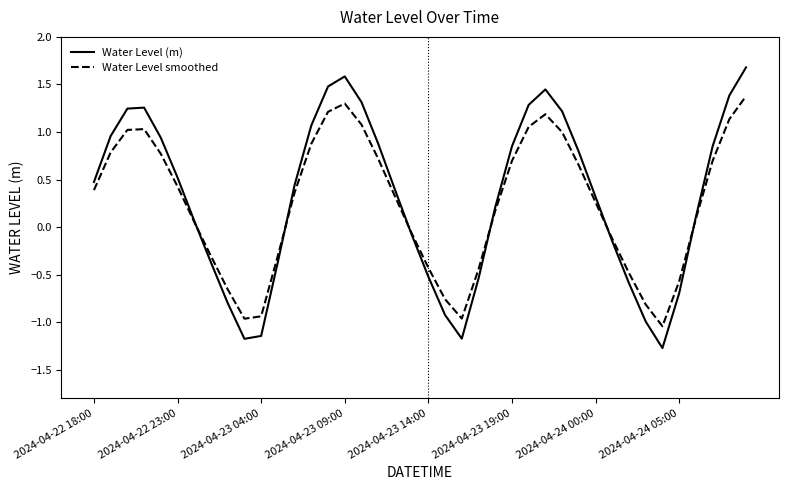

Rank the series by their maximum value, from lowest to highest.

Water Level smoothed, Water Level (m)